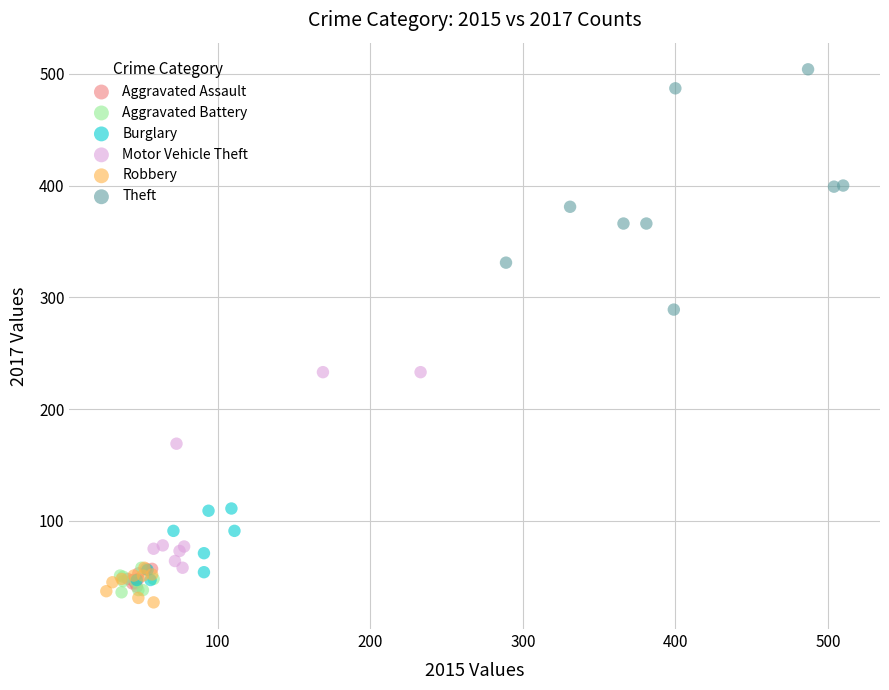

Which series contains the highest Y value?

Theft